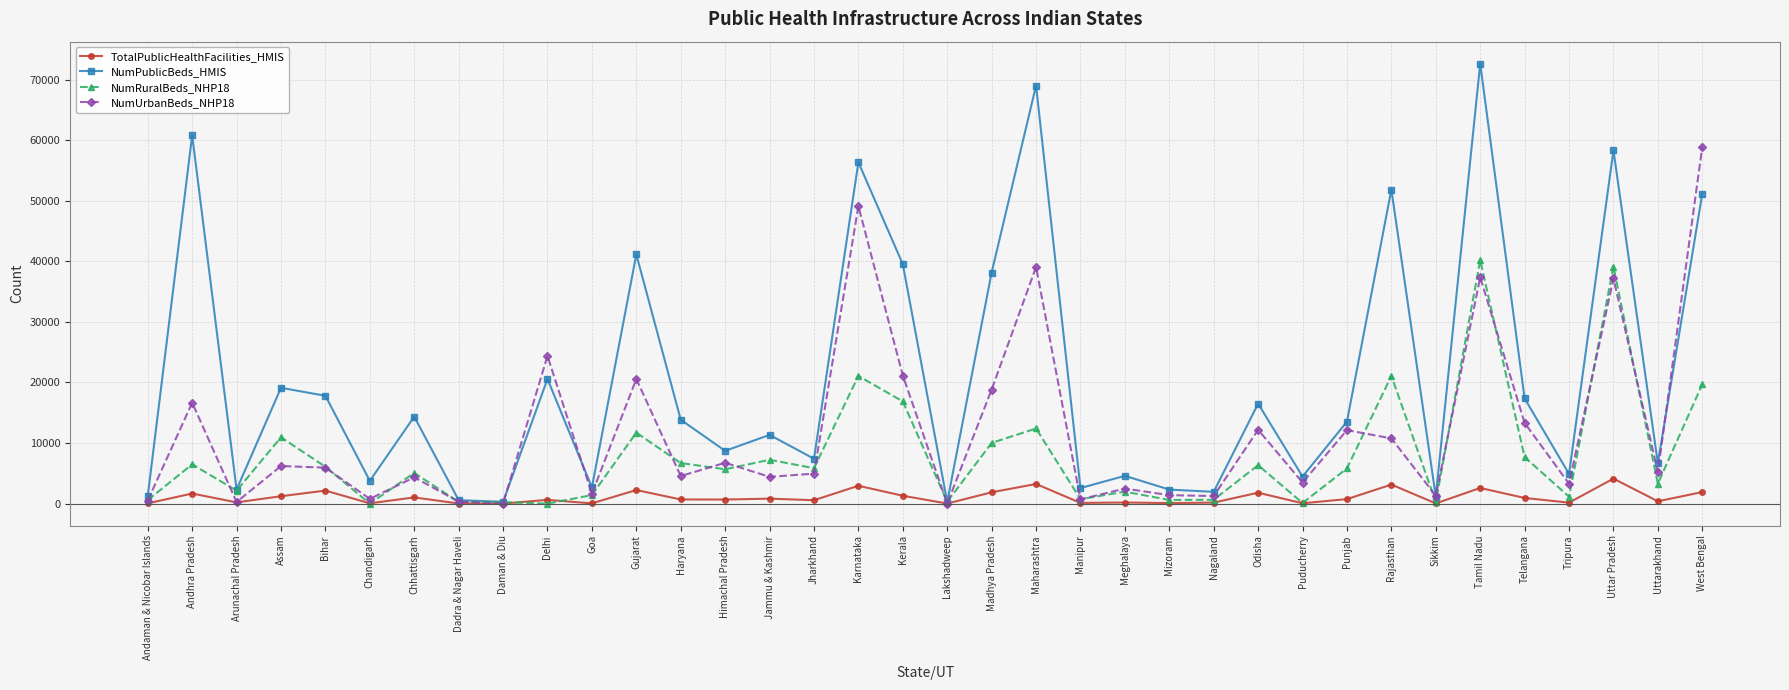

Rank the series by their average value, from lowest to highest.

TotalPublicHealthFacilities_HMIS, NumRuralBeds_NHP18, NumUrbanBeds_NHP18, NumPublicBeds_HMIS